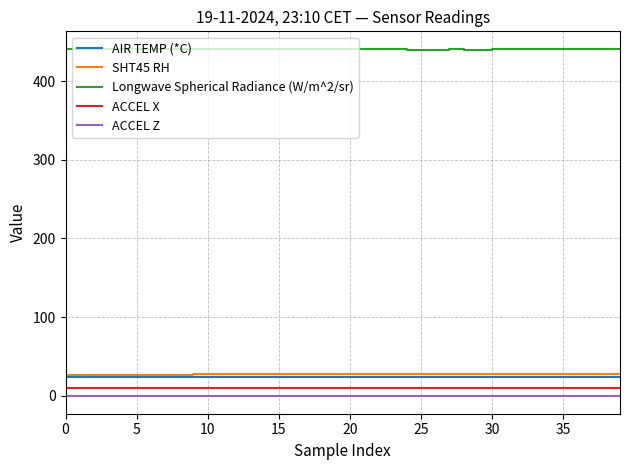

Which series has the largest total across all categories?

Longwave Spherical Radiance (W/m^2/sr)